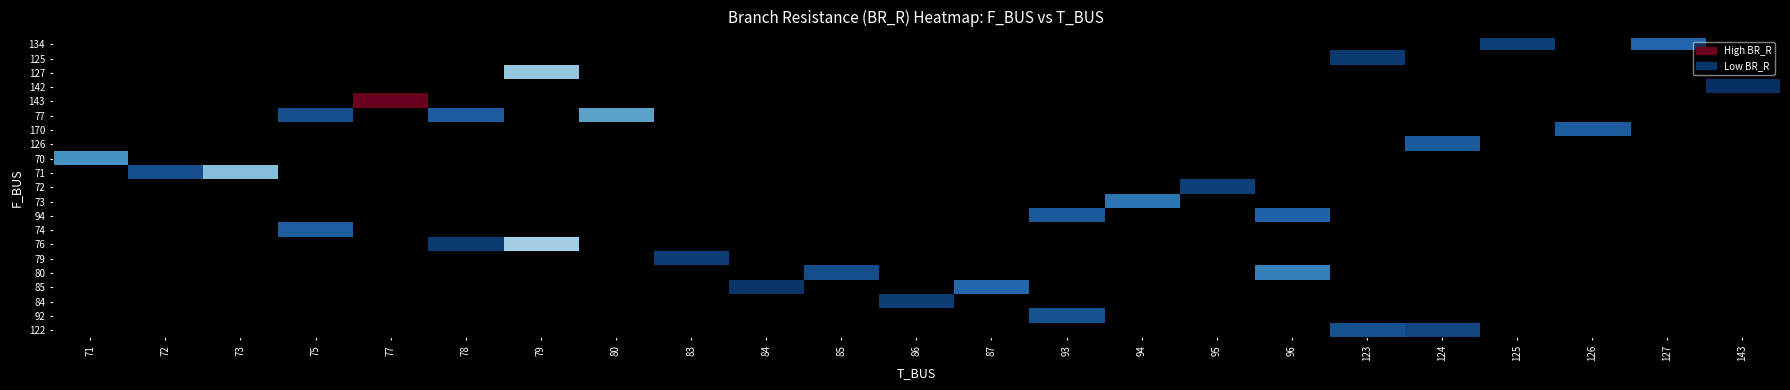

At which category does the chart reach its minimum across all series?

143